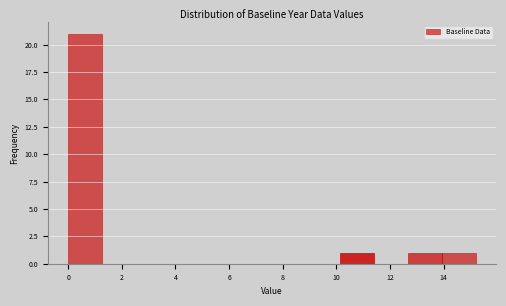

Reading left to right, transcribe this chart: for each bar, give the range it covers on the x-axis and its height. Neither the bar edges nor the heights are printed on the chart, so give them approximately, as read against the axes.

0.0 to 1.2: 21
1.2 to 2.6: 0
2.6 to 3.8: 0
3.8 to 5.0: 0
5.0 to 6.4: 0
6.4 to 7.6: 0
7.6 to 8.8: 0
8.8 to 10.2: 0
10.2 to 11.4: 1
11.4 to 12.6: 0
12.6 to 14.0: 1
14.0 to 15.2: 1